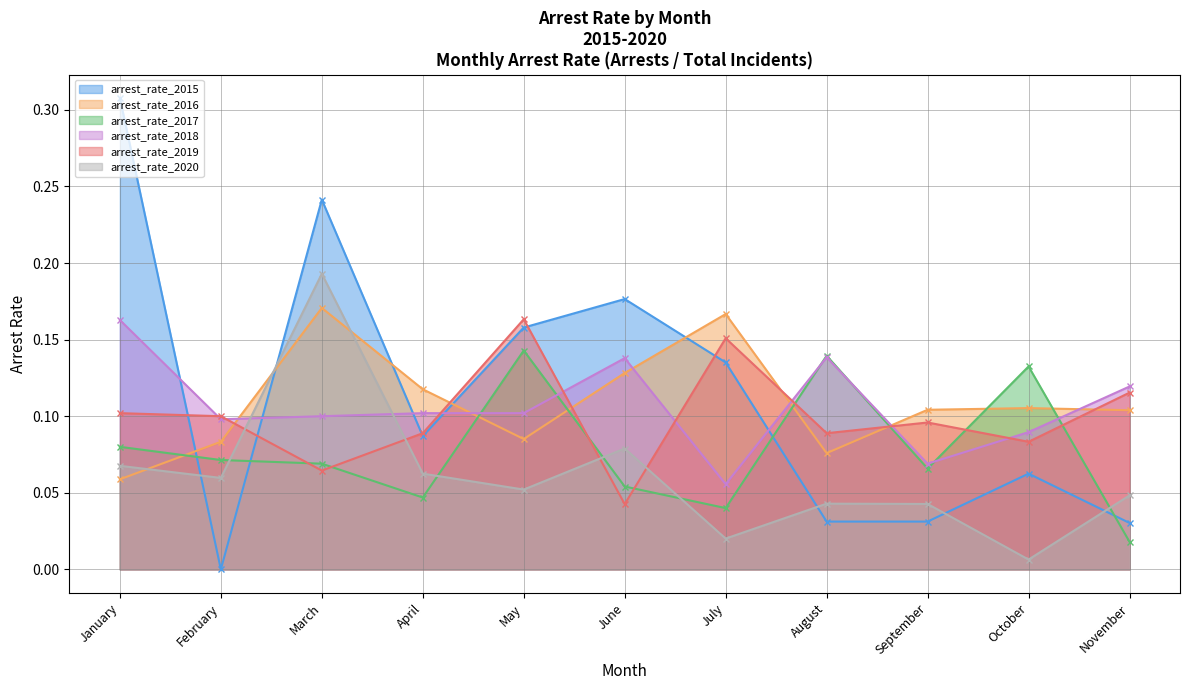

Is it true that arrest_rate_2020 equals 0.1 at February?

True